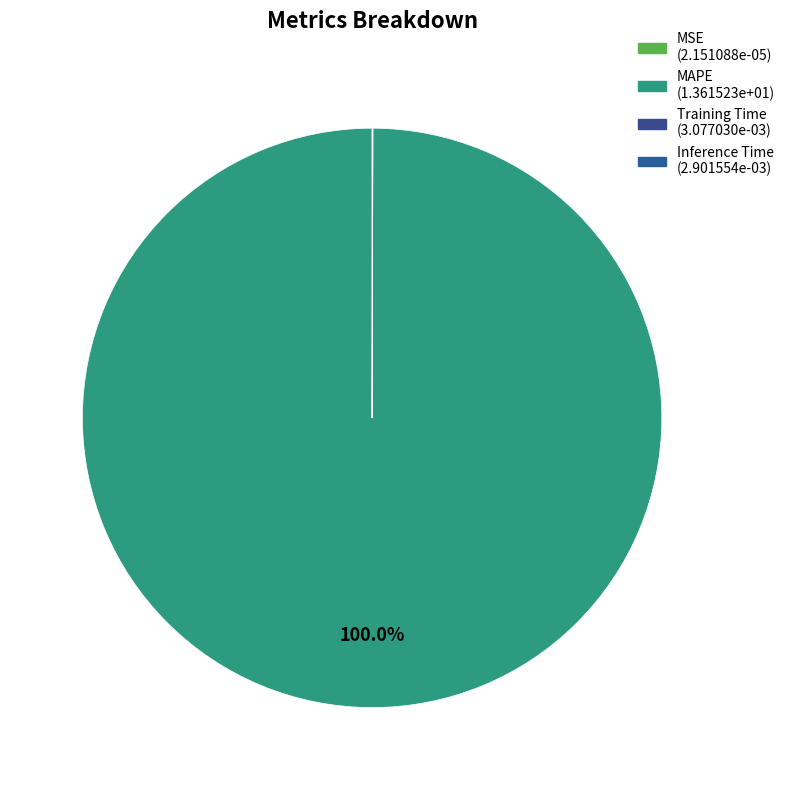

Rank the categories by value from lowest to highest.

MSE, Inference Time, Training Time, MAPE